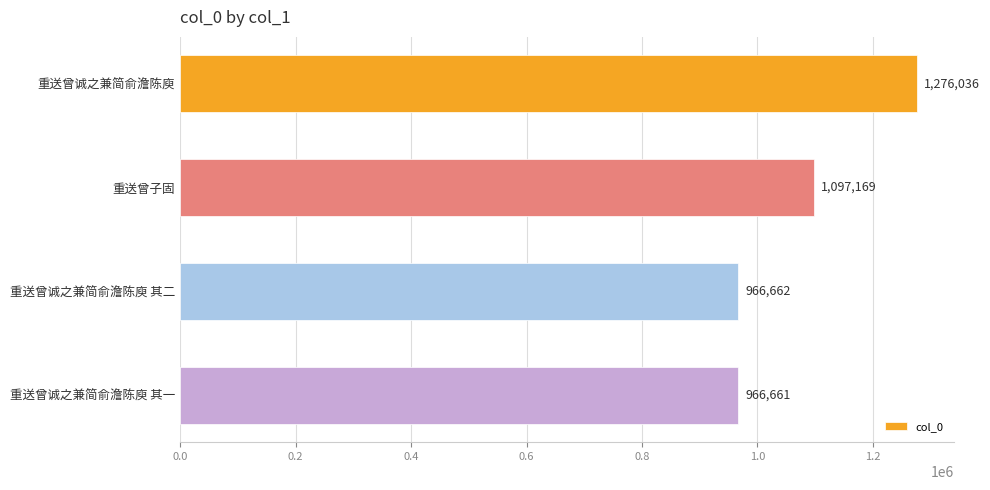

List the labels in order of value, smallest first.

重送曾诚之兼简俞澹陈庾 其一, 重送曾诚之兼简俞澹陈庾 其二, 重送曾子固, 重送曾诚之兼简俞澹陈庾